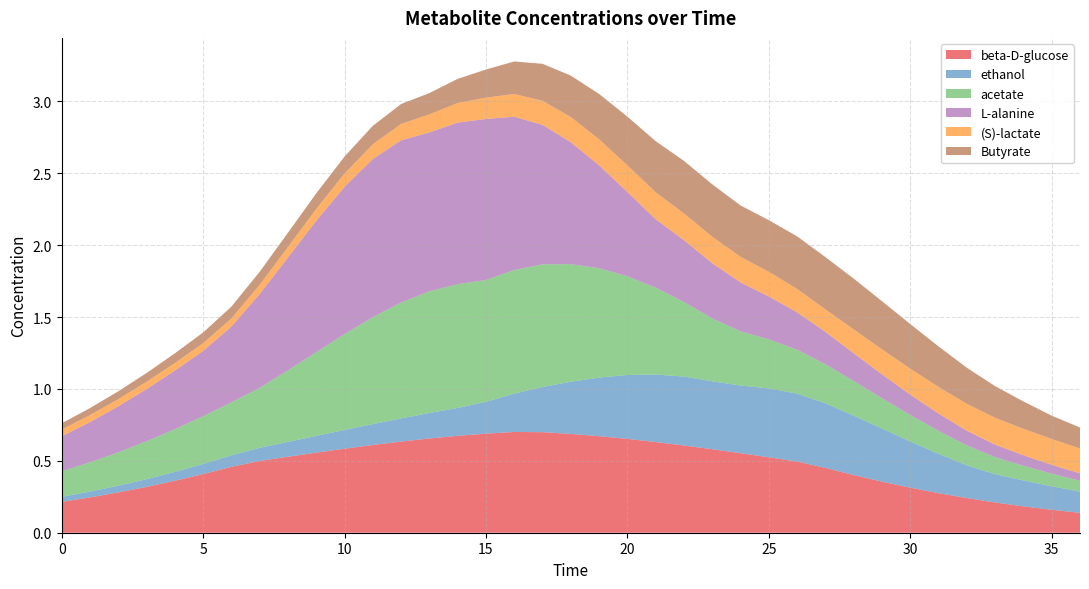

Reading left to right, what are all the values shown in this chart?

beta-D-glucose: 0.2	0.2	0.3	0.3	0.4	0.4	0.5	0.5	0.5	0.6	0.6	0.6	0.6	0.7	0.7	0.7	0.7	0.7	0.7	0.7	0.7	0.6	0.6	0.6	0.6	0.5	0.5	0.5	0.4	0.4	0.3	0.3	0.2	0.2	0.2	0.2	0.1
ethanol: 0.0	0.0	0.0	0.1	0.1	0.1	0.1	0.1	0.1	0.1	0.1	0.1	0.2	0.2	0.2	0.2	0.3	0.3	0.4	0.4	0.4	0.5	0.5	0.5	0.5	0.5	0.5	0.4	0.4	0.4	0.3	0.3	0.2	0.2	0.2	0.2	0.1
acetate: 0.2	0.2	0.2	0.3	0.3	0.3	0.4	0.4	0.5	0.6	0.7	0.7	0.8	0.8	0.9	0.8	0.9	0.9	0.8	0.8	0.7	0.6	0.5	0.4	0.4	0.3	0.3	0.3	0.2	0.2	0.2	0.2	0.1	0.1	0.1	0.1	0.1
L-alanine: 0.2	0.3	0.3	0.4	0.4	0.5	0.5	0.7	0.8	0.9	1.0	1.1	1.1	1.1	1.1	1.1	1.1	1.0	0.8	0.7	0.6	0.5	0.4	0.4	0.3	0.3	0.3	0.2	0.2	0.2	0.1	0.1	0.1	0.1	0.1	0.1	0.1
(S)-lactate: 0.0	0.0	0.0	0.1	0.1	0.1	0.1	0.1	0.1	0.1	0.1	0.1	0.1	0.1	0.1	0.1	0.2	0.2	0.2	0.2	0.2	0.2	0.2	0.2	0.2	0.2	0.2	0.2	0.2	0.2	0.2	0.2	0.2	0.2	0.2	0.2	0.2
Butyrate: 0.0	0.0	0.1	0.1	0.1	0.1	0.1	0.1	0.1	0.1	0.1	0.1	0.1	0.1	0.2	0.2	0.2	0.3	0.3	0.3	0.3	0.4	0.4	0.4	0.4	0.4	0.4	0.4	0.4	0.3	0.3	0.3	0.3	0.2	0.2	0.2	0.1